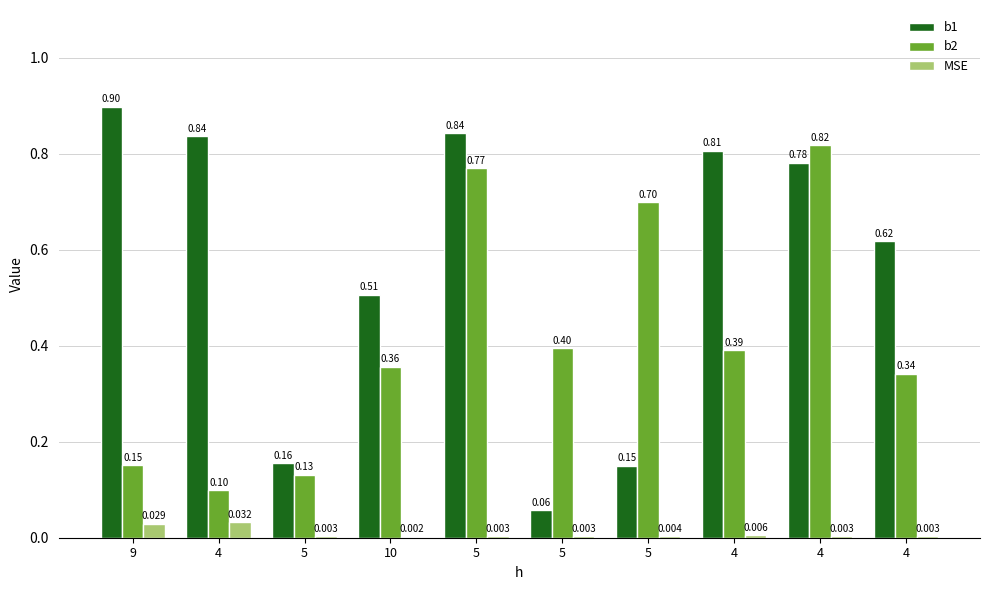

Reading right to left, transcribe all the data shown in this chart.

b1: 0.6	0.8	0.8	0.1	0.1	0.8	0.5	0.2	0.8	0.9
b2: 0.3	0.8	0.4	0.7	0.4	0.8	0.4	0.1	0.1	0.2
MSE: 0.0	0.0	0.0	0.0	0.0	0.0	0.0	0.0	0.0	0.0